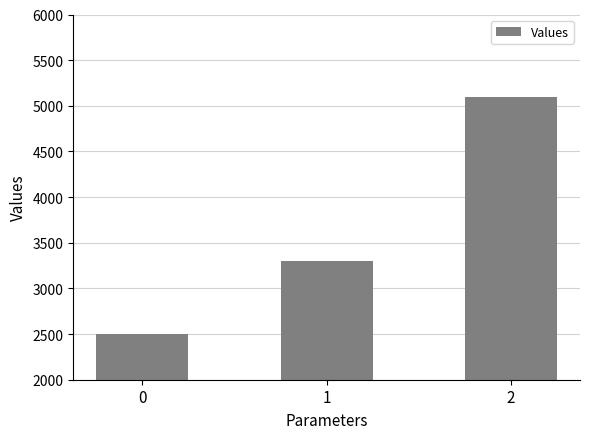

What is the greatest value displayed?

5100